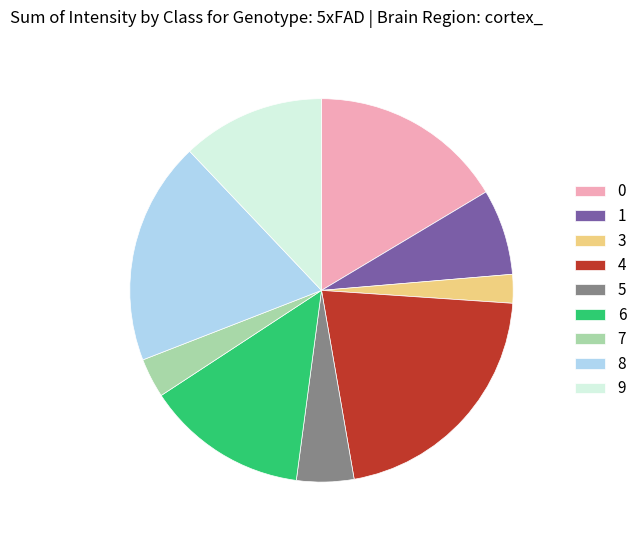

Count the number of slices in the pie.

9